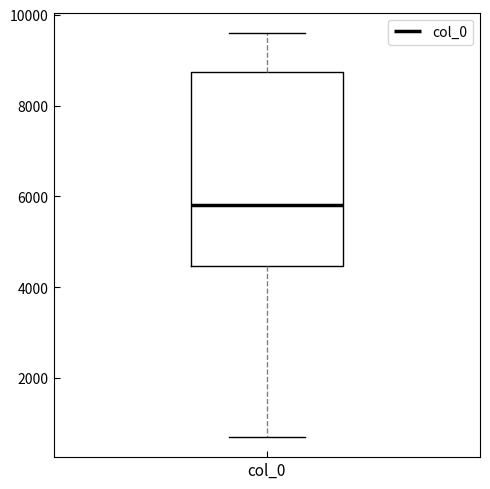

Transcribe this box plot: give where the median line is, the range the box spans, and where the two whiskers end, as read against the y-axis. The values are not printed on the chart, so give them approximately, as read against the axis.

median 5800, box 4400 to 8800, whiskers 800 to 9600